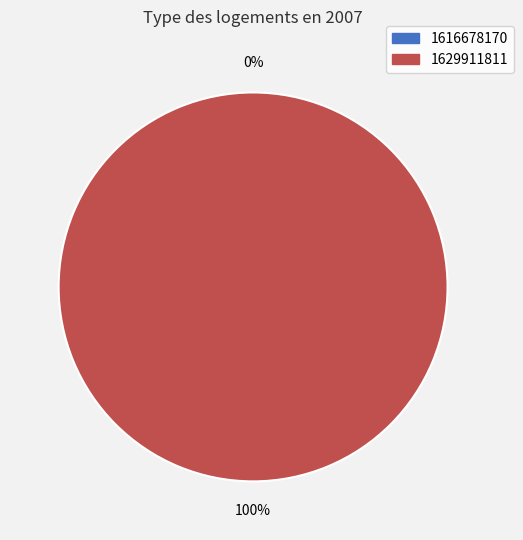

How many slices are in this pie chart?

2